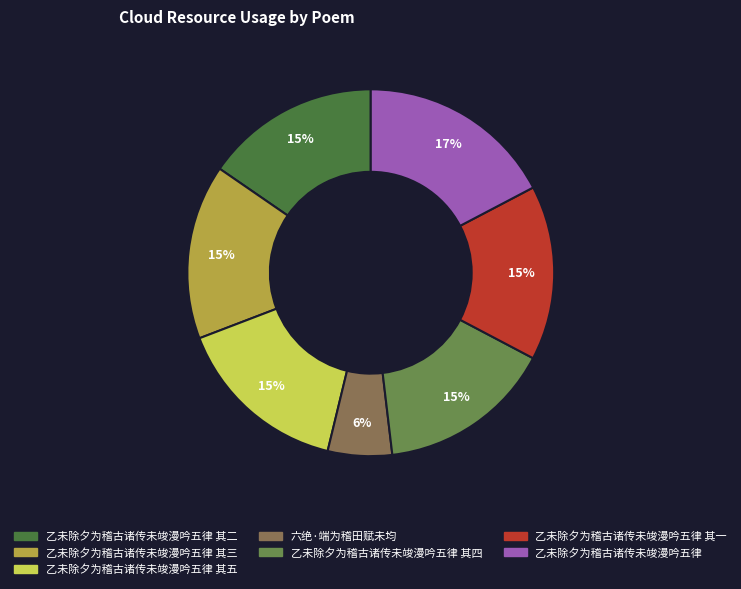

To the nearest percent, what is the average slice percentage?

14%